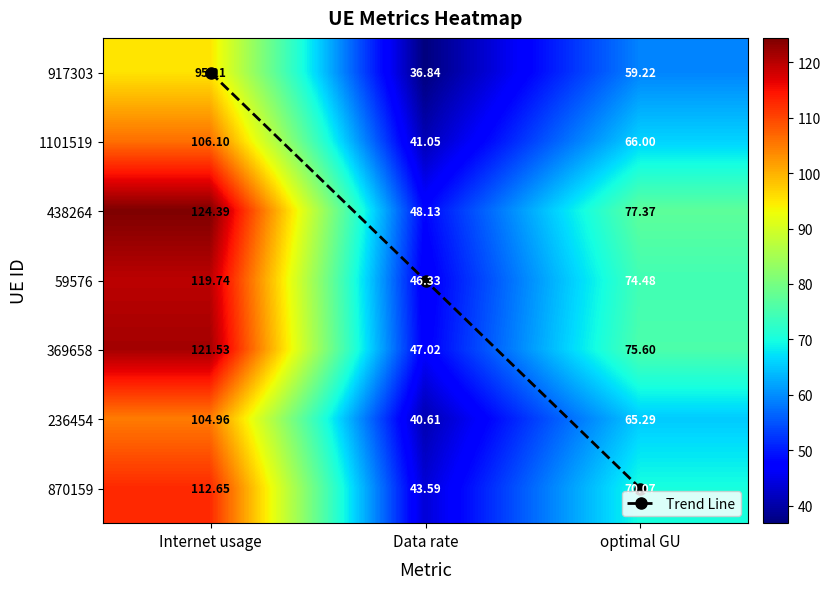

What is the maximum value for 59576?

119.7